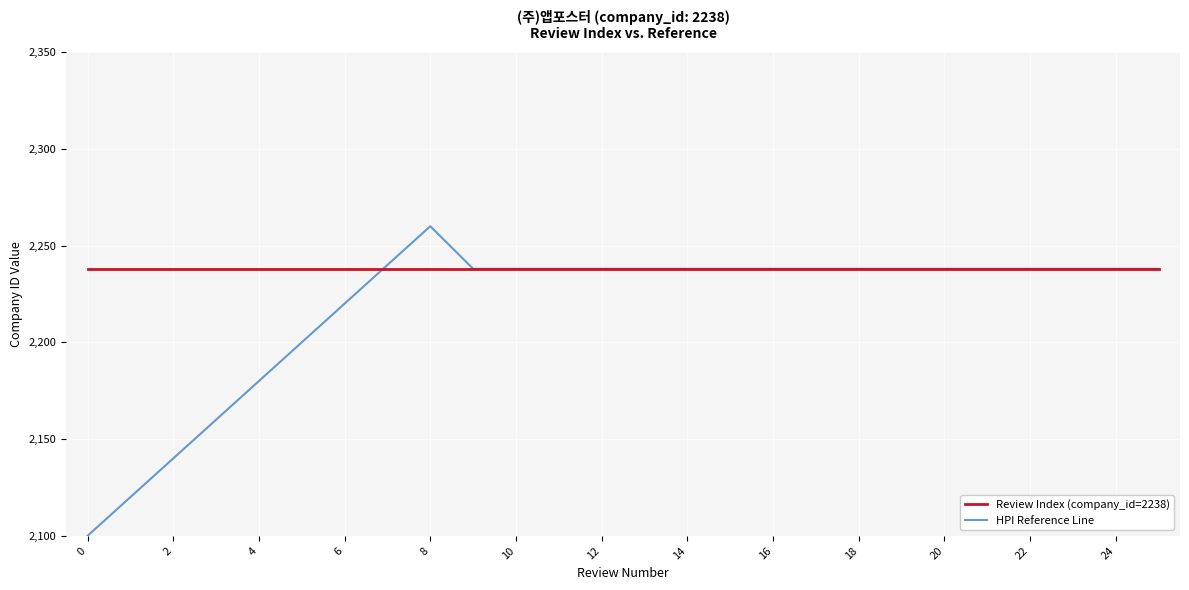

Which series has the largest total across all categories?

Review Index (company_id=2238)